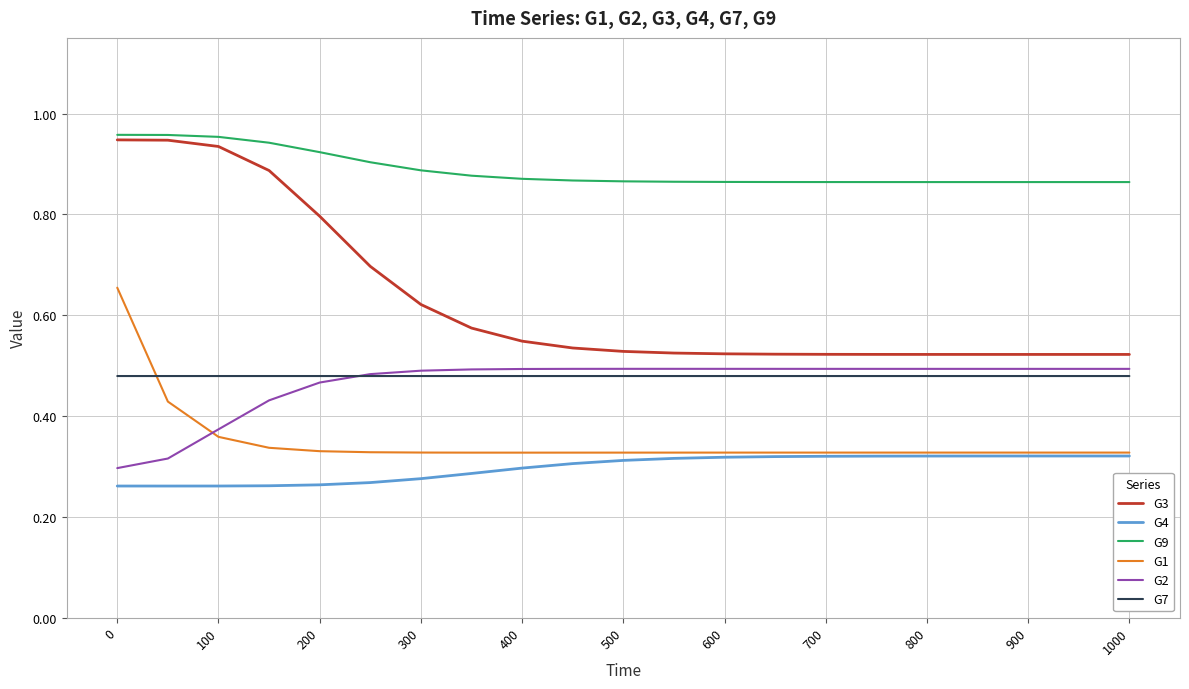

What is the difference between the second highest and minimum values in the G4 series?

0.1